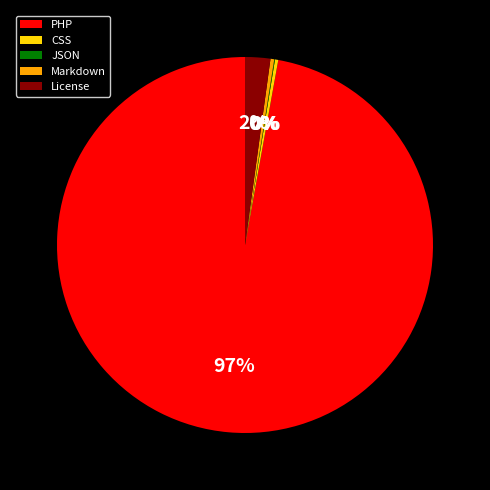

What is the largest slice in the pie chart?

PHP